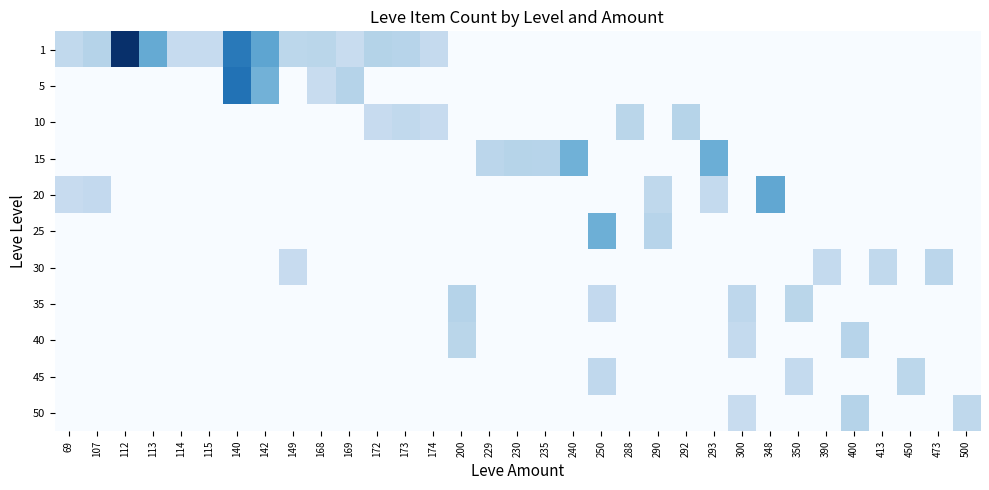

How many categories are shown in the chart?

33